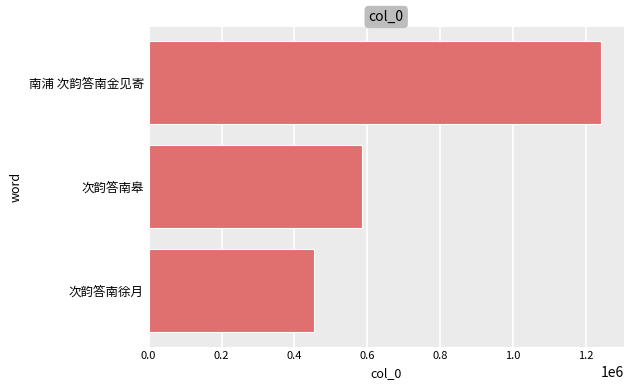

Which category has the lowest value across all series?

次韵答南徐月